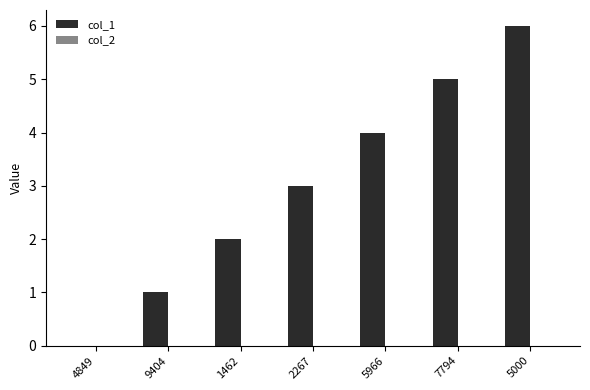

What is the sum of the values at 5000 and 9404?

7